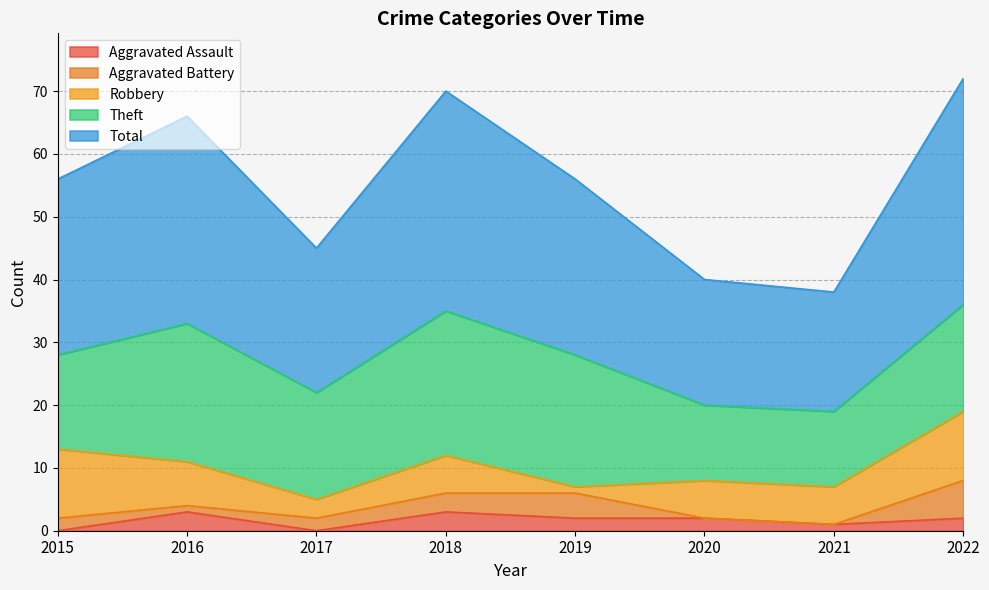

How many lines are shown in the chart?

5